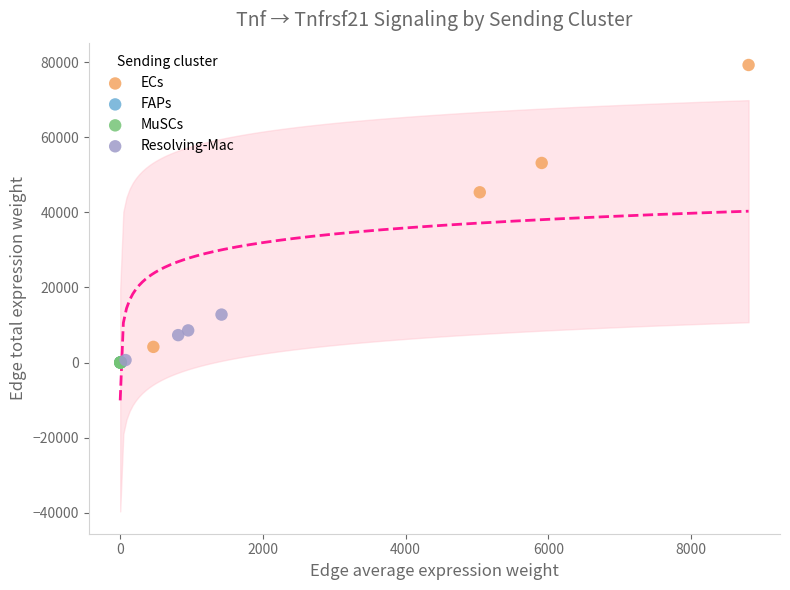

What are all the series names shown in the legend?

ECs, FAPs, MuSCs, Resolving-Mac